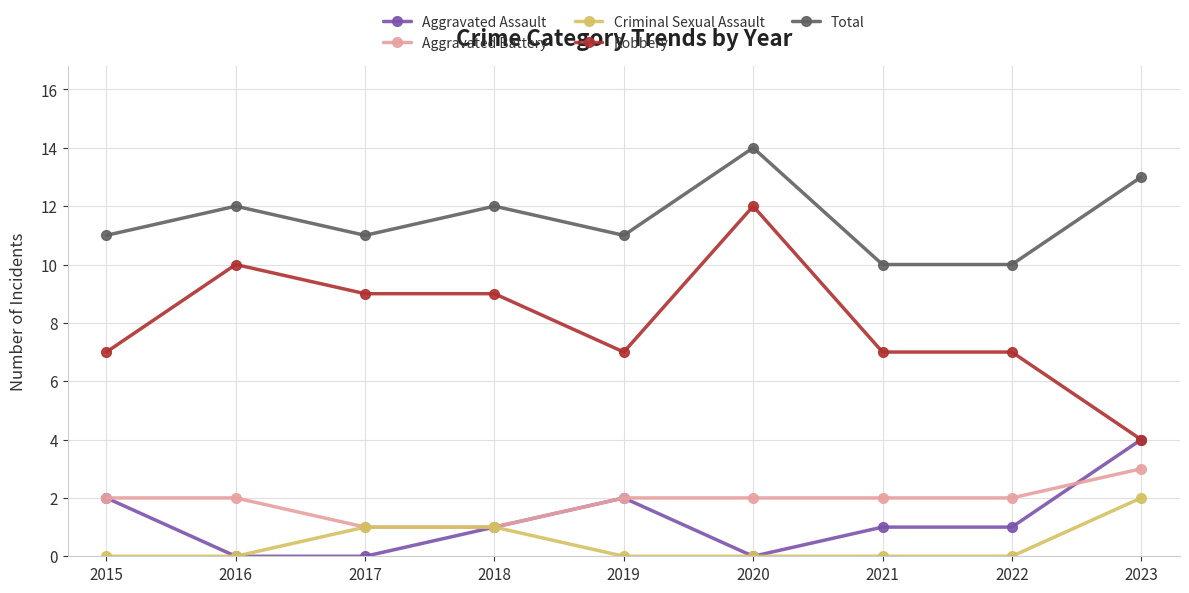

True or false: Total and Aggravated Battery cross at least once.

False